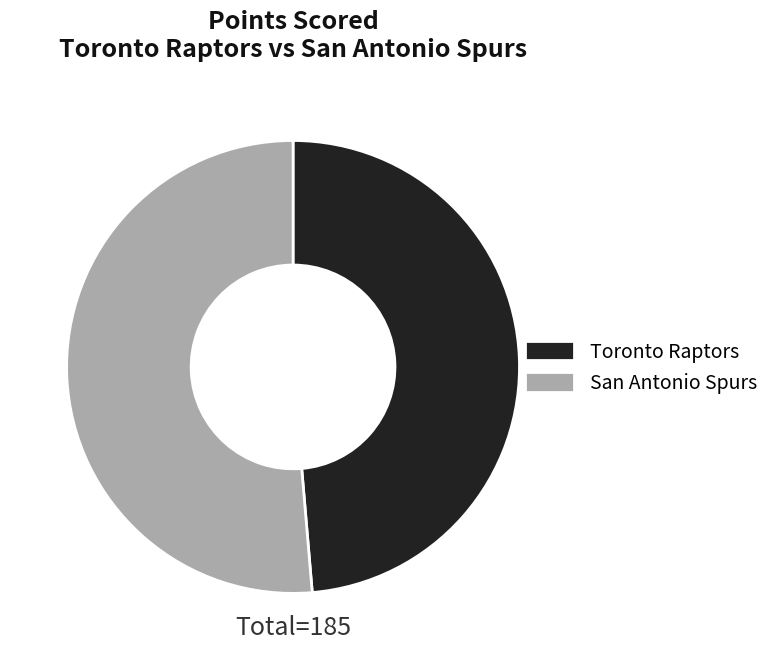

The San Antonio Spurs slice represents 51% of the pie. True or false?

True